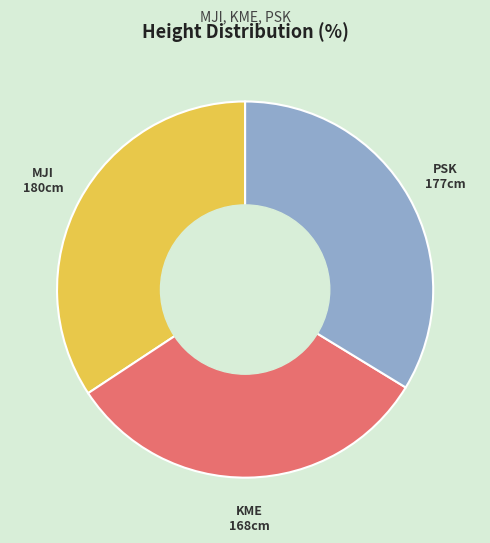

Rank the categories by value from highest to lowest.

MJI, PSK, KME